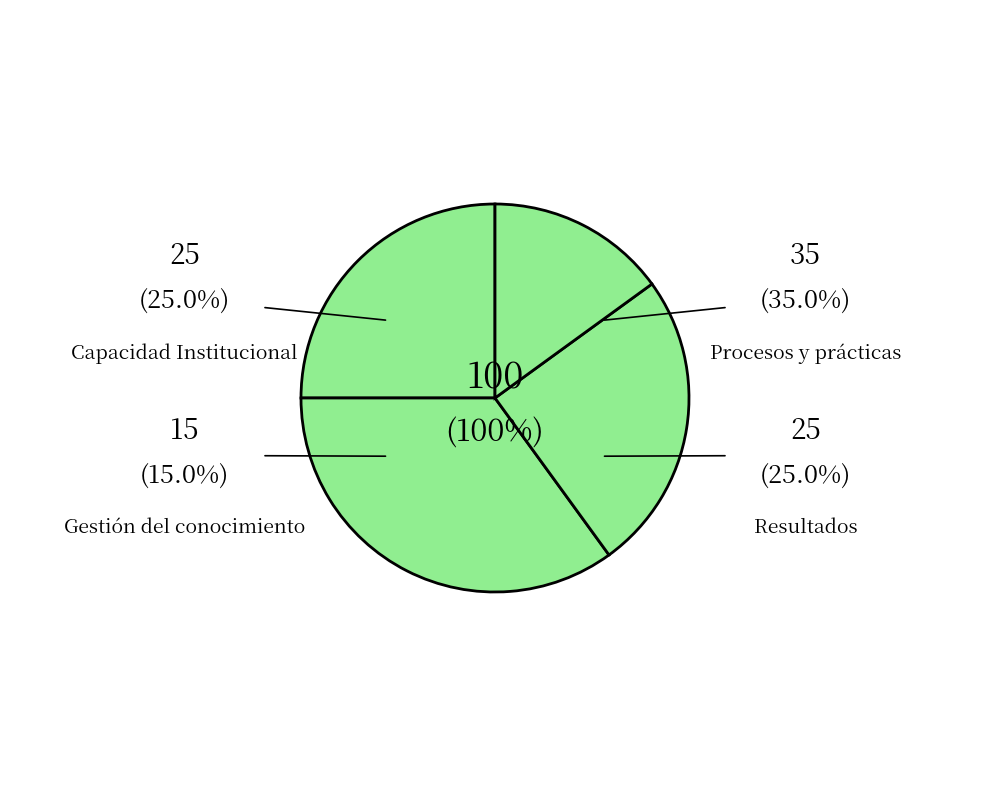

Is it true that Resultados is 25% of the pie?

True